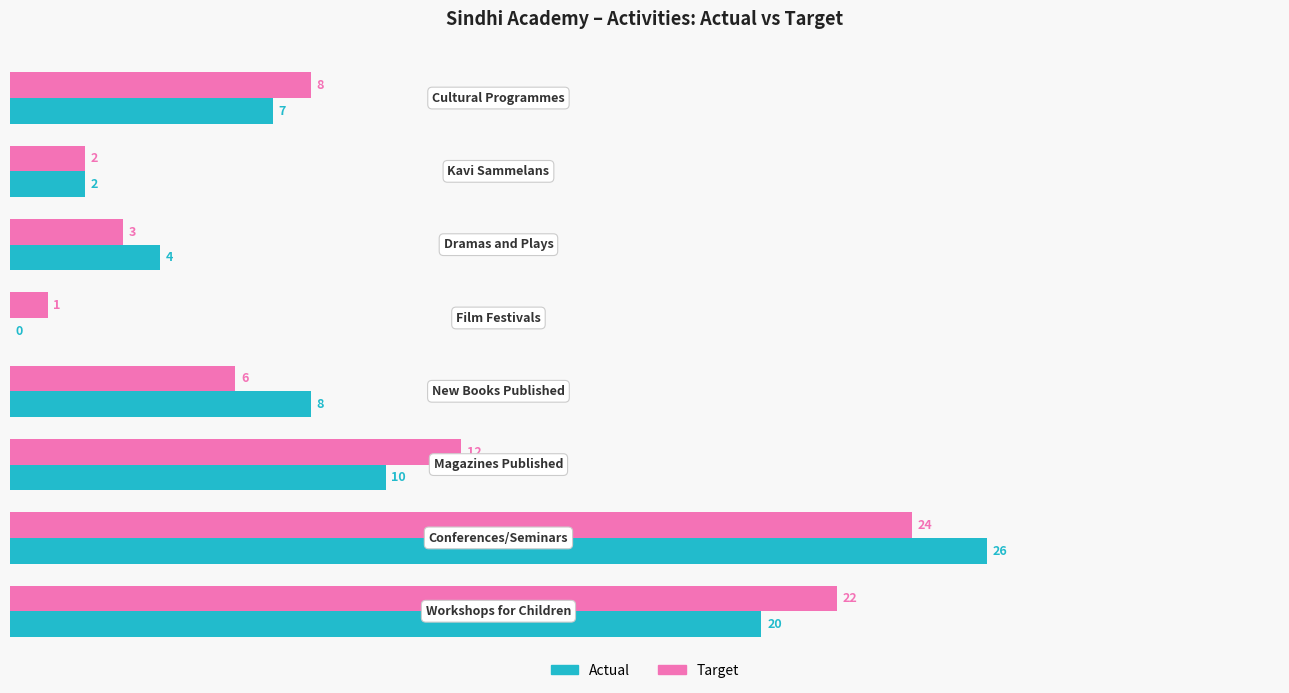

Which series has the largest total across all categories?

Target